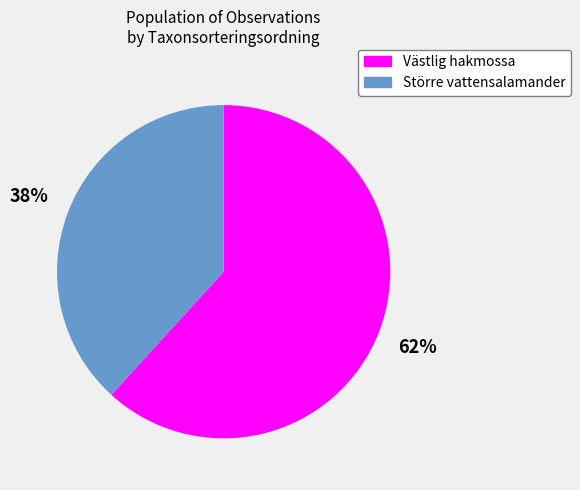

What is the largest slice in the pie chart?

Västlig hakmossa